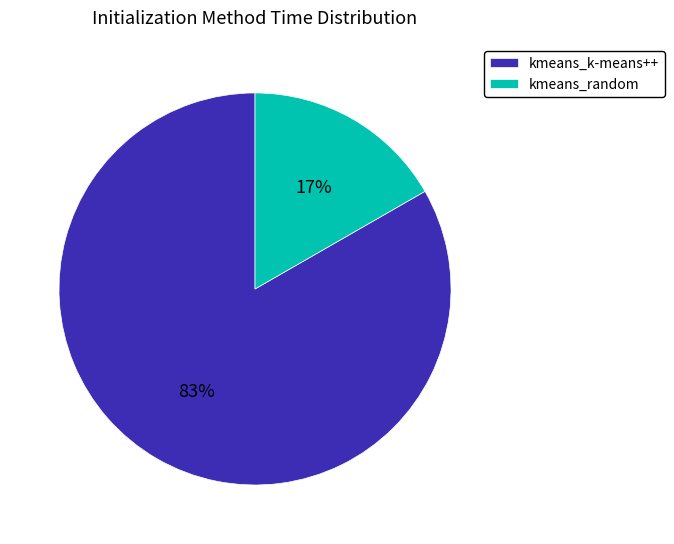

Is the sum of kmeans_k-means++ and kmeans_random greater than half?

Yes